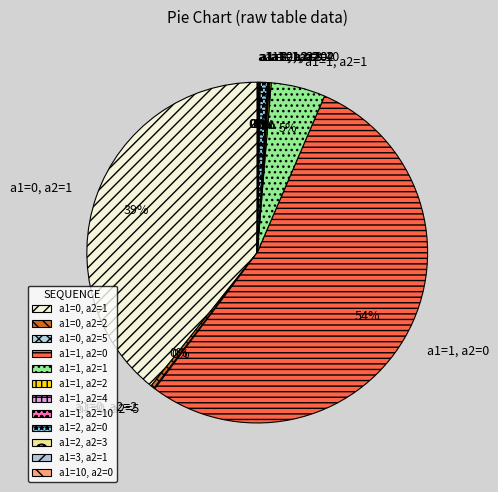

Do a1=2, a2=0 and a1=0, a2=2 together represent more than half of the pie?

No